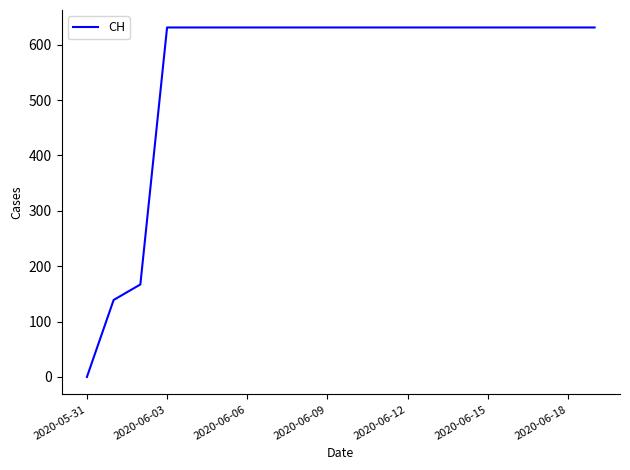

How many lines are shown in the chart?

1